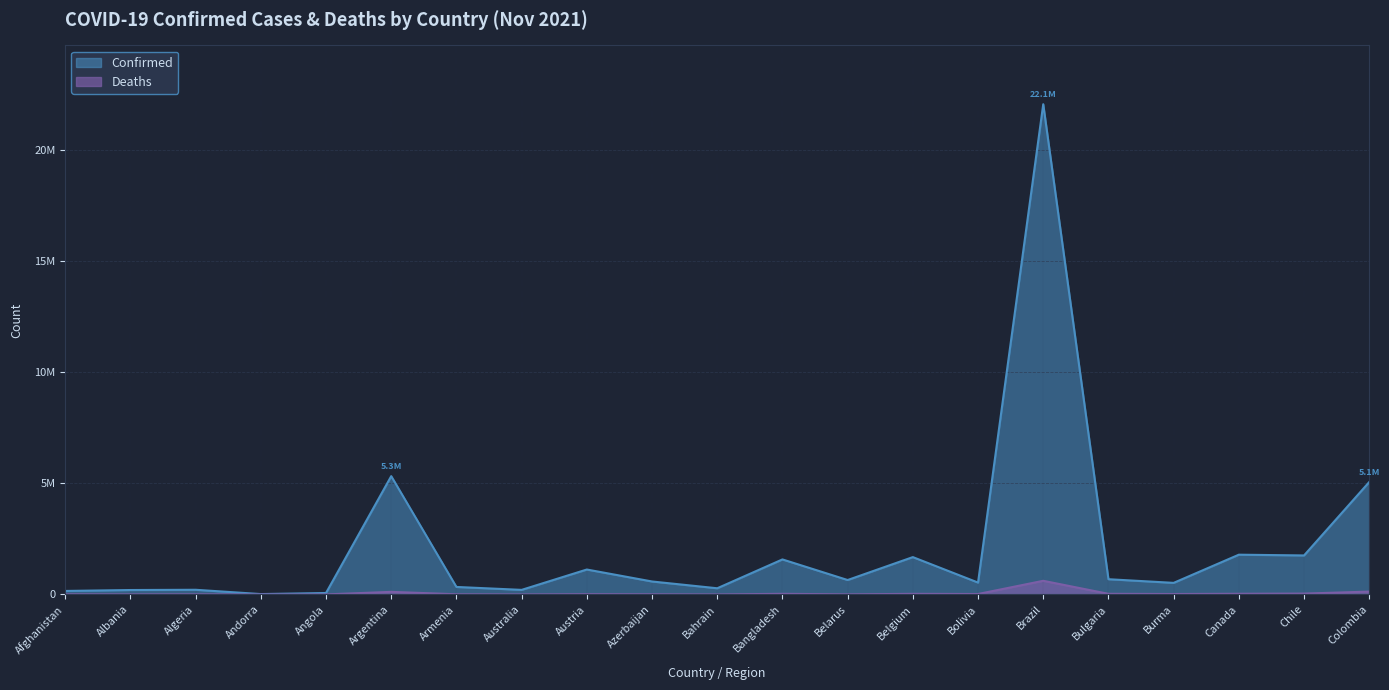

What is the average value of the Deaths series?

52446